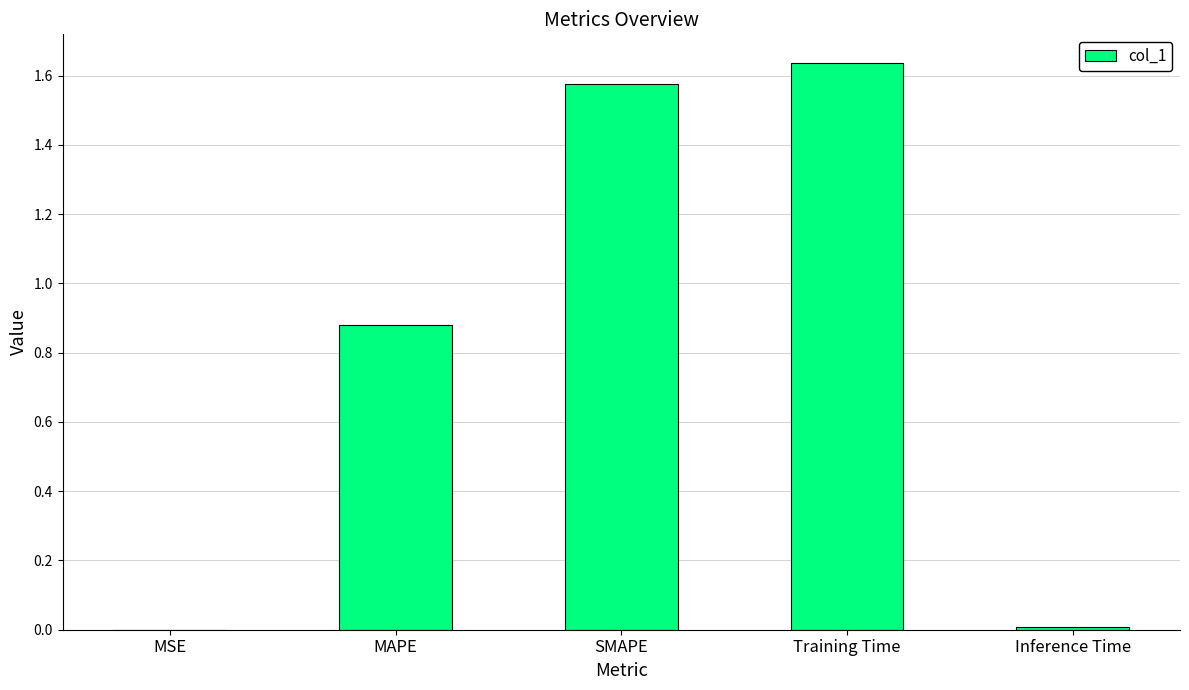

Which category has the highest value across all series?

Training Time